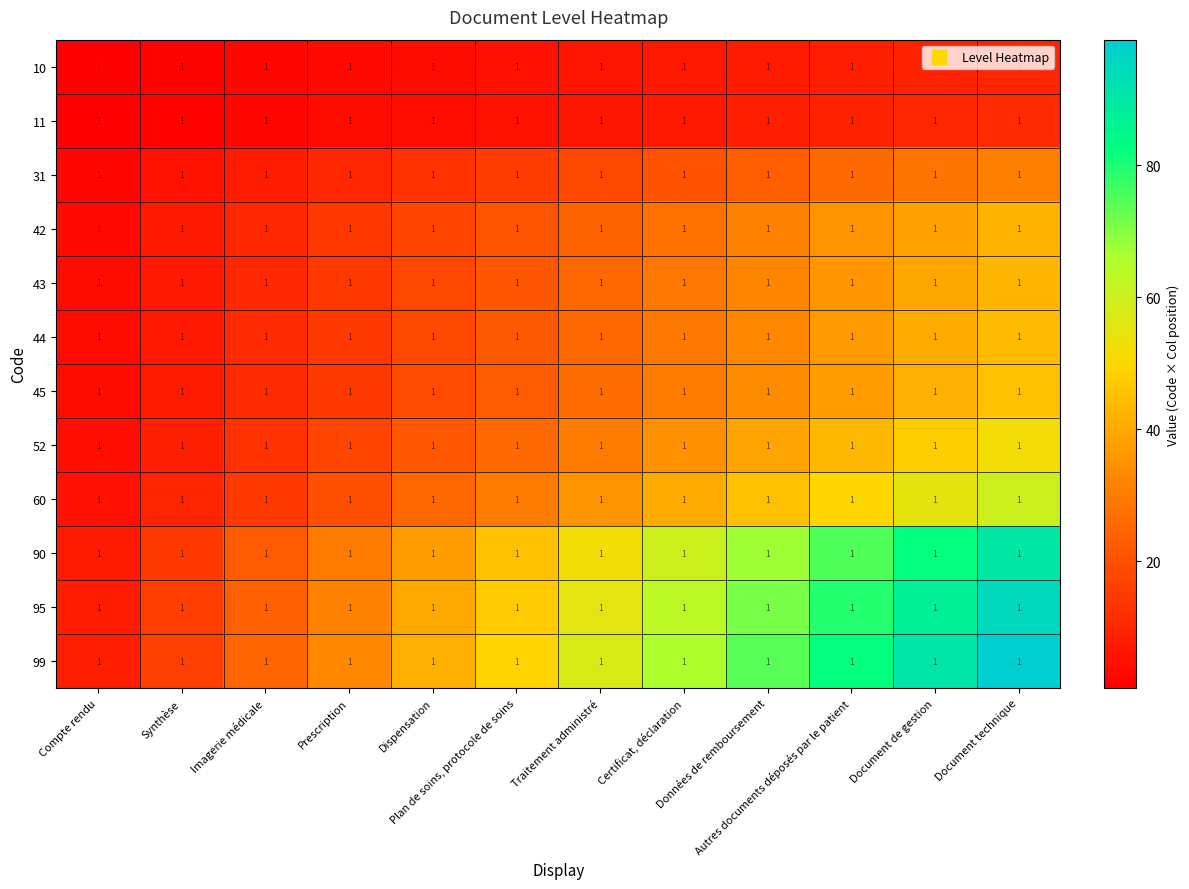

Rank the categories by 43 value from highest to lowest.

Document technique, Document de gestion, Autres documents déposés par le patient, Données de remboursement, Certificat, déclaration, Traitement administré, Plan de soins, protocole de soins, Dispensation, Prescription, Imagerie médicale, Synthèse, Compte rendu